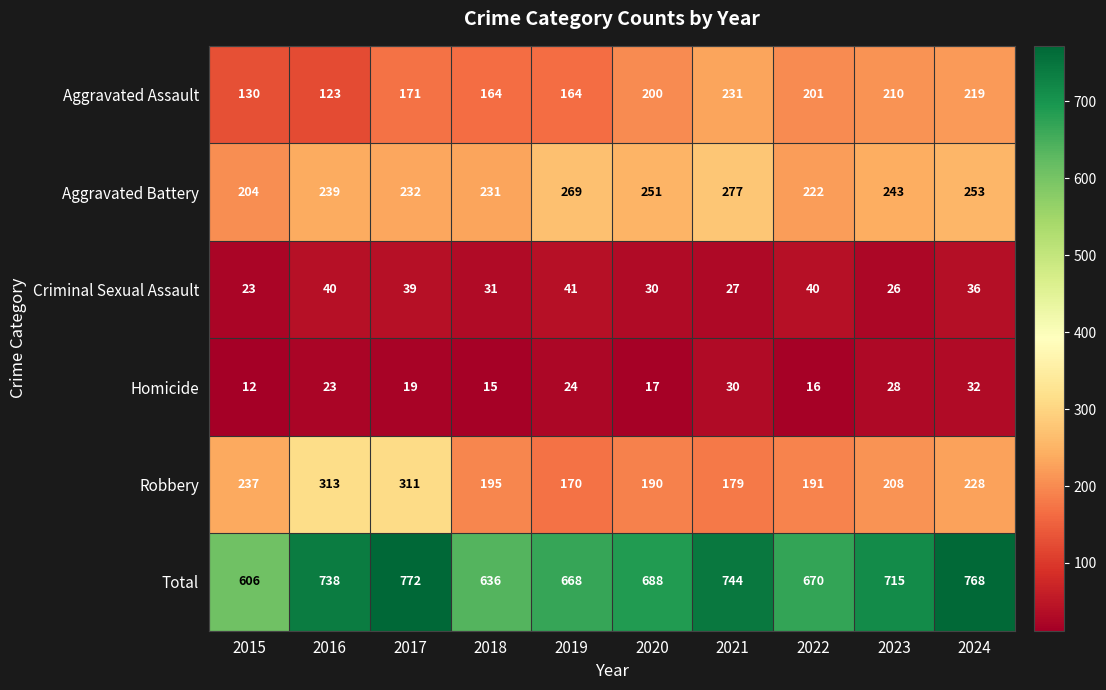

At 2019, list the series in order from smallest to largest.

Homicide, Criminal Sexual Assault, Aggravated Assault, Robbery, Aggravated Battery, Total